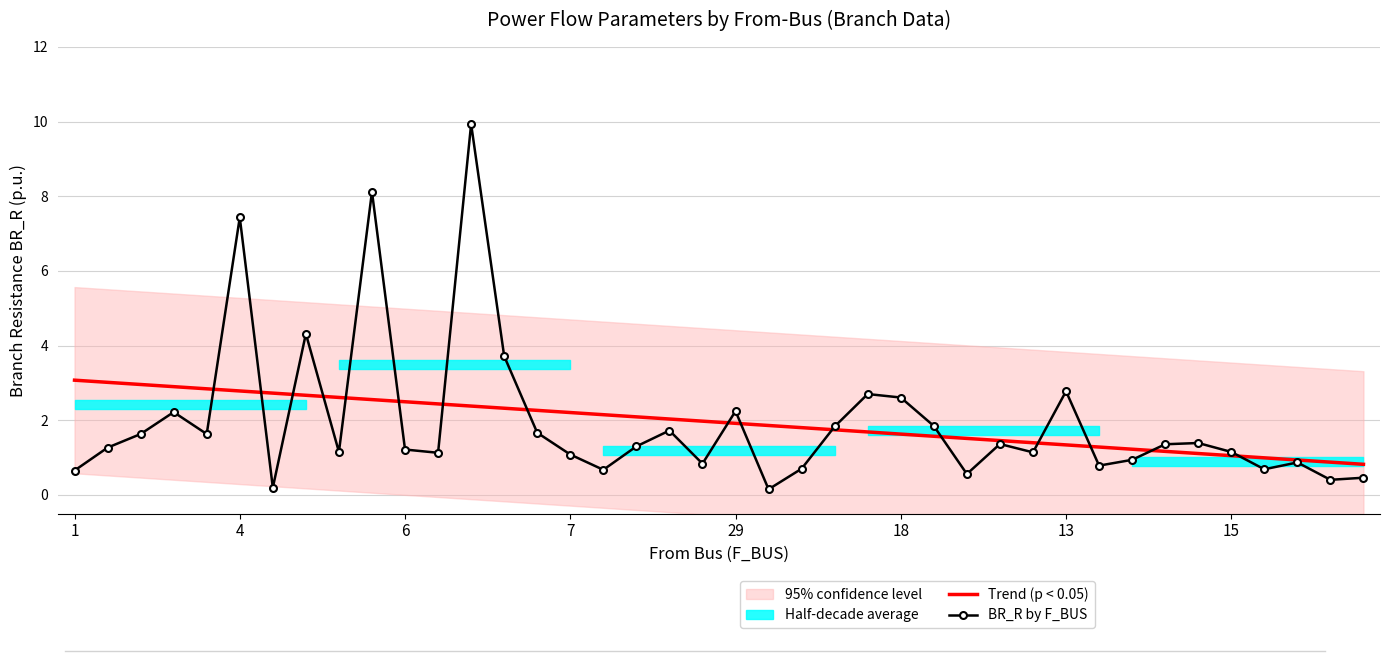

Reading right to left, what are all the values shown in this chart?

Trend (p < 0.05): 0.8	0.9	0.9	1.0	1.1	1.1	1.2	1.2	1.3	1.3	1.4	1.5	1.5	1.6	1.6	1.7	1.7	1.8	1.9	1.9	2.0	2.0	2.1	2.1	2.2	2.3	2.3	2.4	2.4	2.5	2.6	2.6	2.7	2.7	2.8	2.8	2.9	3.0	3.0	3.1
BR_R by F_BUS: 0.5	0.4	0.9	0.7	1.2	1.4	1.4	0.9	0.8	2.8	1.1	1.4	0.6	1.8	2.6	2.7	1.8	0.7	0.2	2.2	0.8	1.7	1.3	0.7	1.1	1.7	3.7	9.9	1.1	1.2	8.1	1.2	4.3	0.2	7.4	1.6	2.2	1.6	1.3	0.7